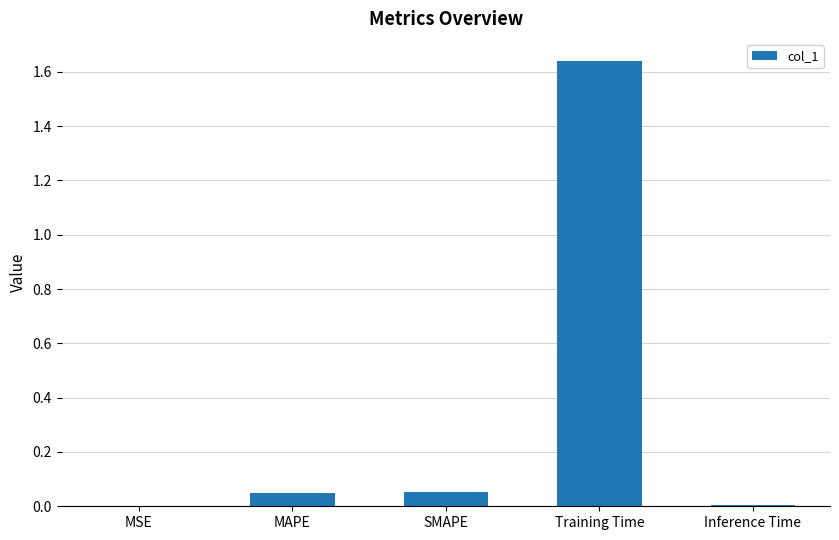

What is the sum of all values?

1.7